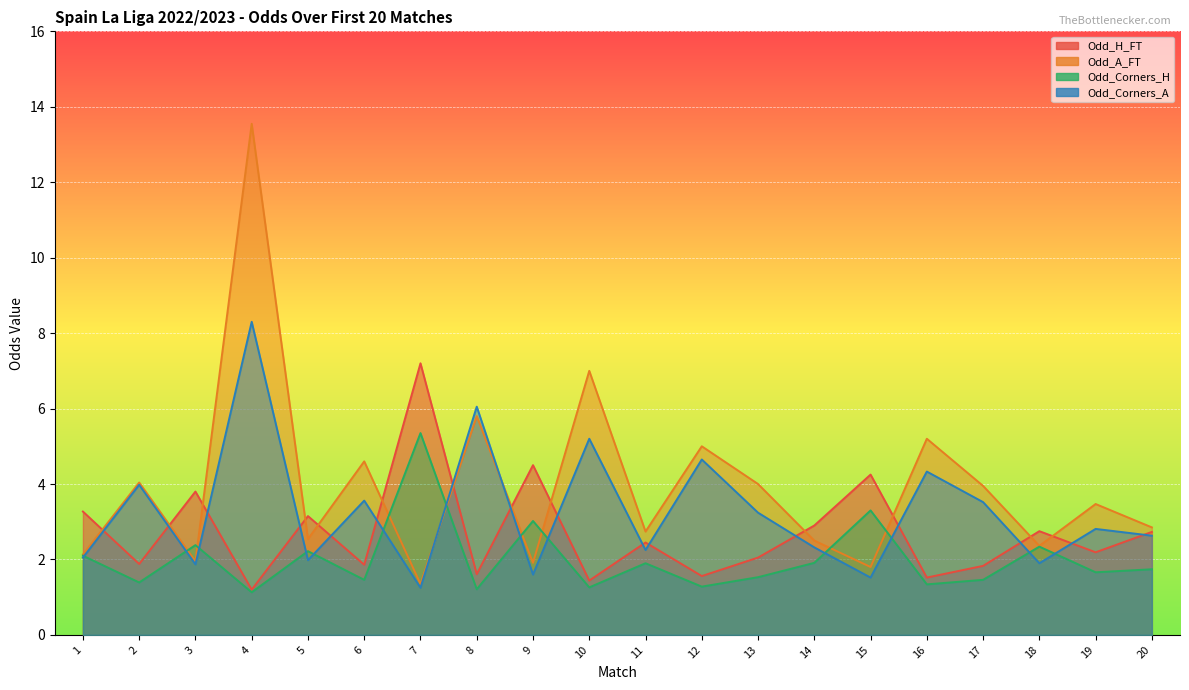

Reading left to right, what are all the values shown in this chart?

Odd_H_FT: 1=3.3	2=1.9	3=3.8	4=1.2	5=3.1	6=1.9	7=7.2	8=1.6	9=4.5	10=1.4	11=2.5	12=1.6	13=2.0	14=2.9	15=4.2	16=1.5	17=1.8	18=2.8	19=2.2	20=2.7
Odd_A_FT: 1=2.1	2=4.0	3=1.9	4=13.6	5=2.5	6=4.6	7=1.4	8=5.8	9=1.9	10=7.0	11=2.7	12=5.0	13=4.0	14=2.5	15=1.8	16=5.2	17=4.0	18=2.4	19=3.5	20=2.9
Odd_Corners_H: 1=2.1	2=1.4	3=2.4	4=1.1	5=2.2	6=1.5	7=5.3	8=1.2	9=3.0	10=1.3	11=1.9	12=1.3	13=1.5	14=1.9	15=3.3	16=1.3	17=1.5	18=2.3	19=1.7	20=1.7
Odd_Corners_A: 1=2.0	2=4.0	3=1.9	4=8.3	5=2.0	6=3.6	7=1.2	8=6.0	9=1.6	10=5.2	11=2.2	12=4.7	13=3.2	14=2.3	15=1.5	16=4.3	17=3.5	18=1.9	19=2.8	20=2.6